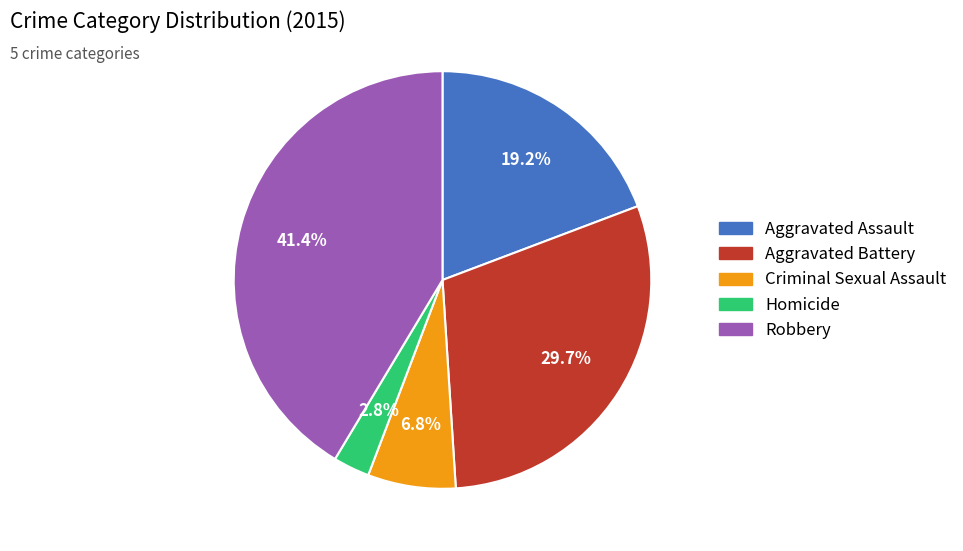

To the nearest percent, what is the combined percentage of Aggravated Assault and Robbery?

61%